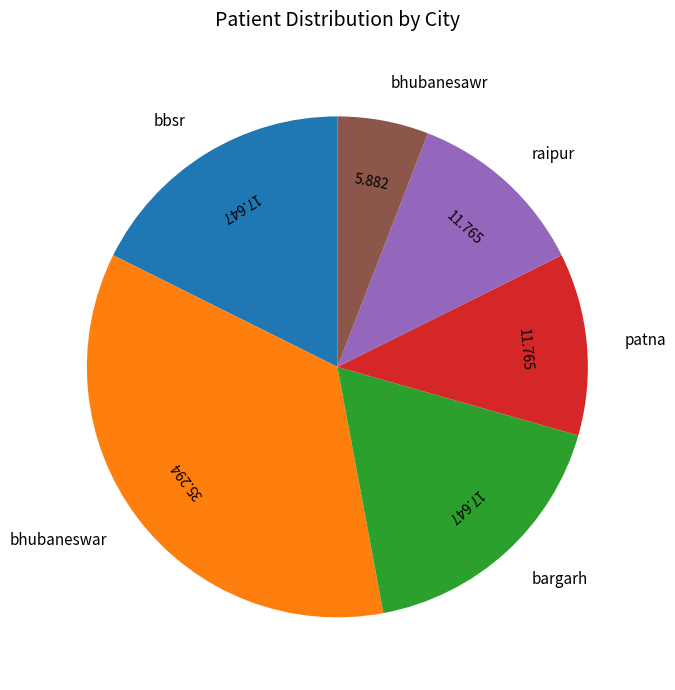

Is it true that patna is 12% of the pie?

True